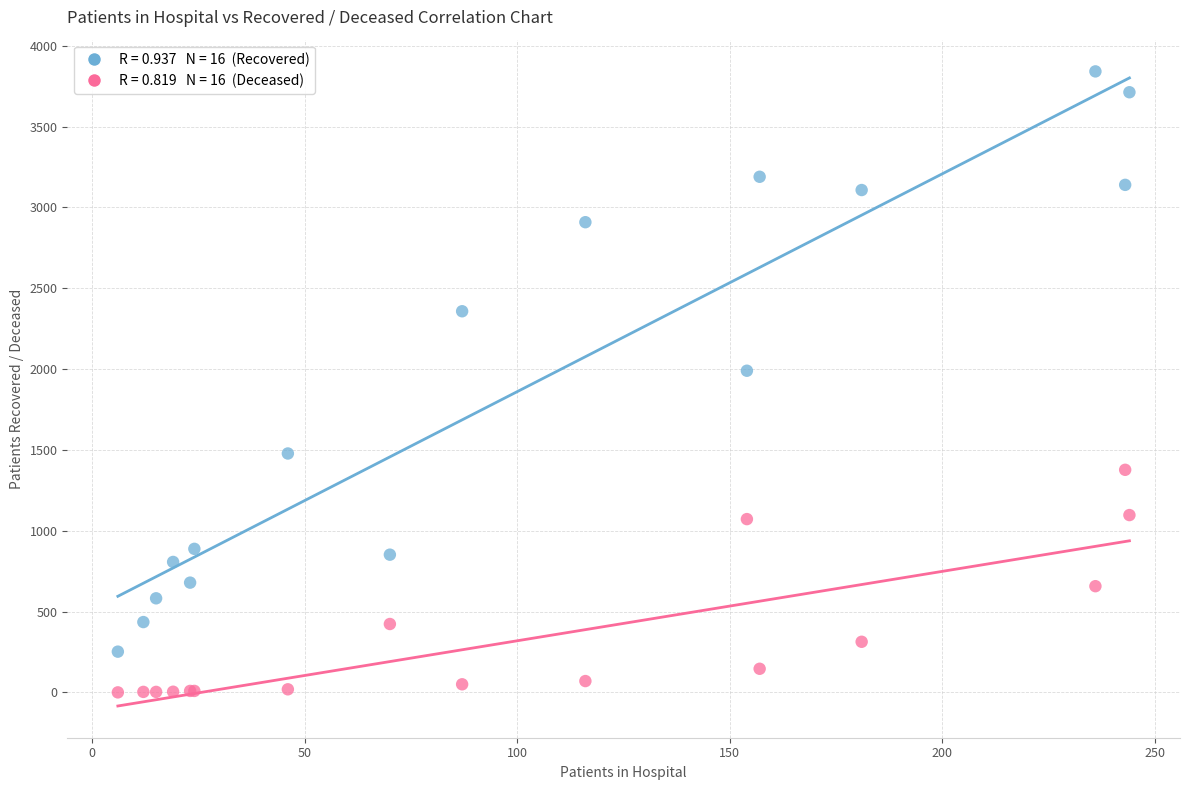

Across all series, what Y value is closest to 1921?

1990